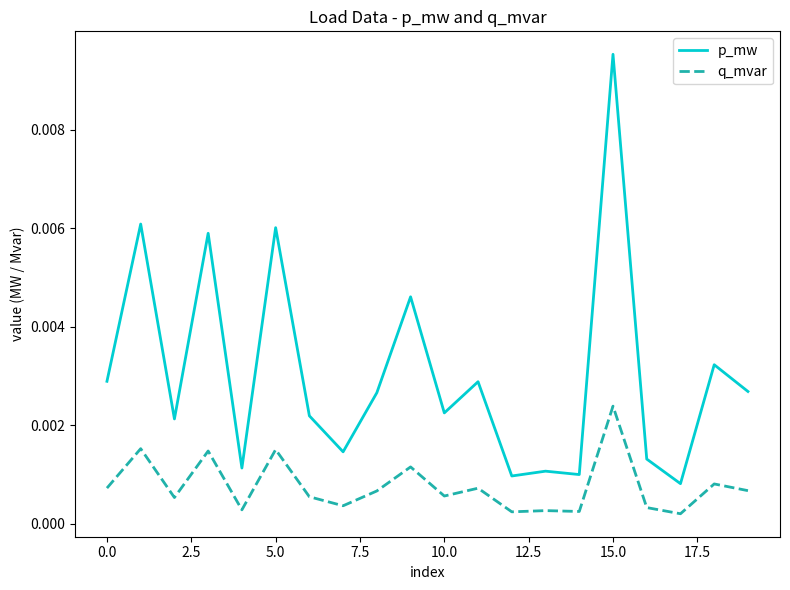

Rank the series by their maximum value, from highest to lowest.

p_mw, q_mvar